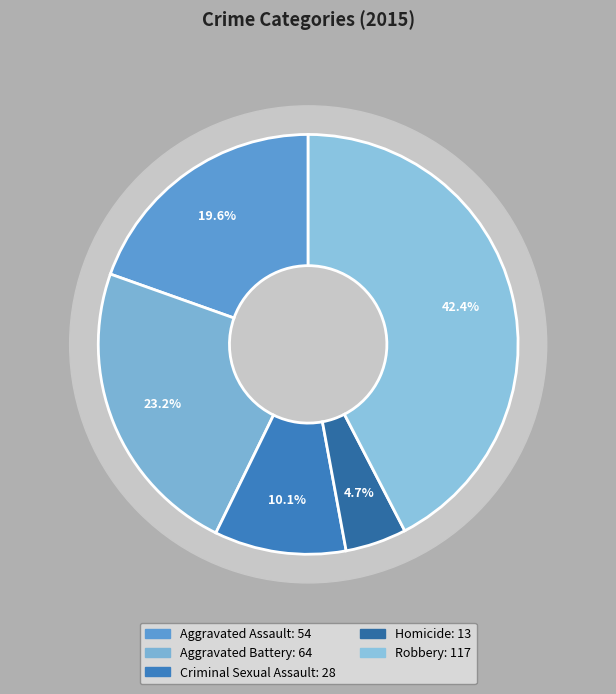

Is there a majority slice in this chart?

No